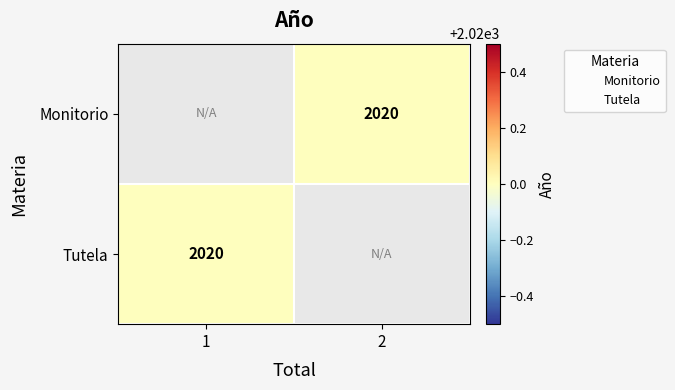

Between 2 and 1, which is larger?

1